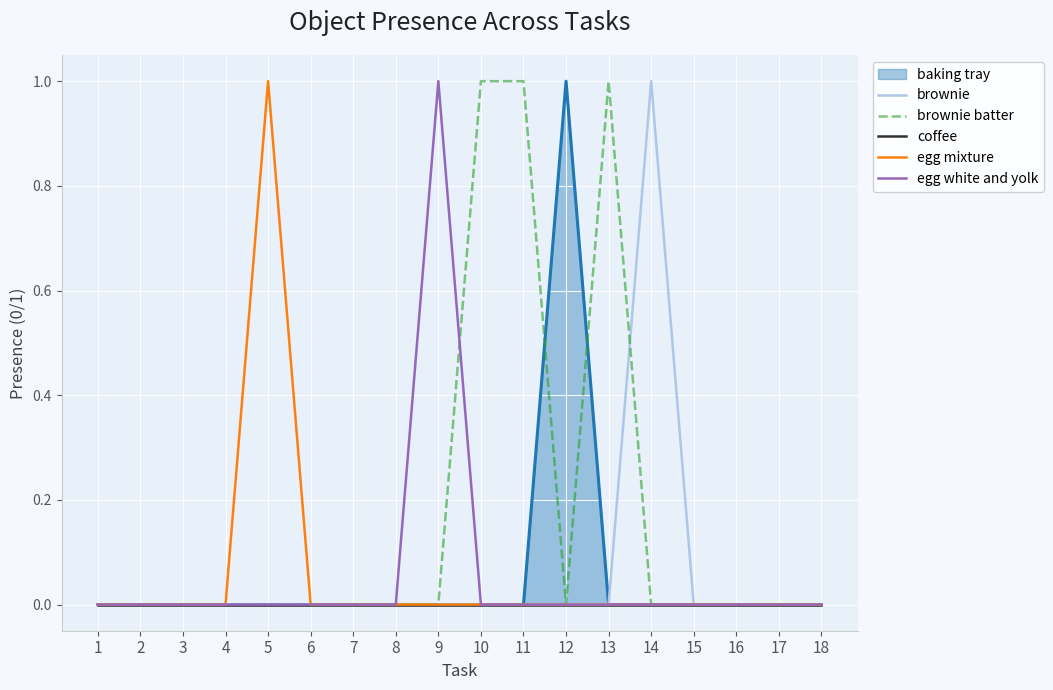

Is it true that egg mixture equals 0 at 18?

True